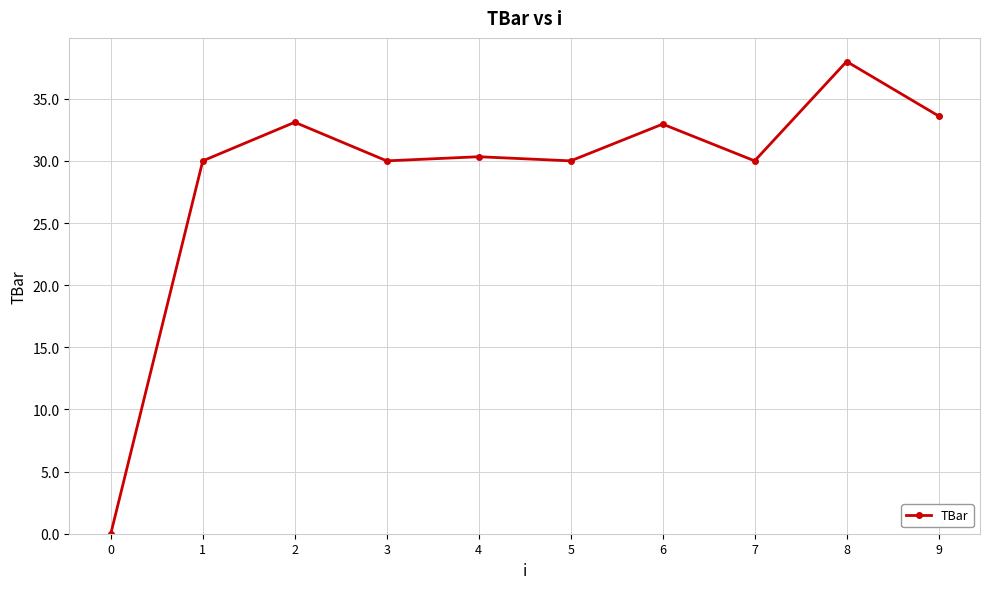

What is the greatest value displayed?

38.0